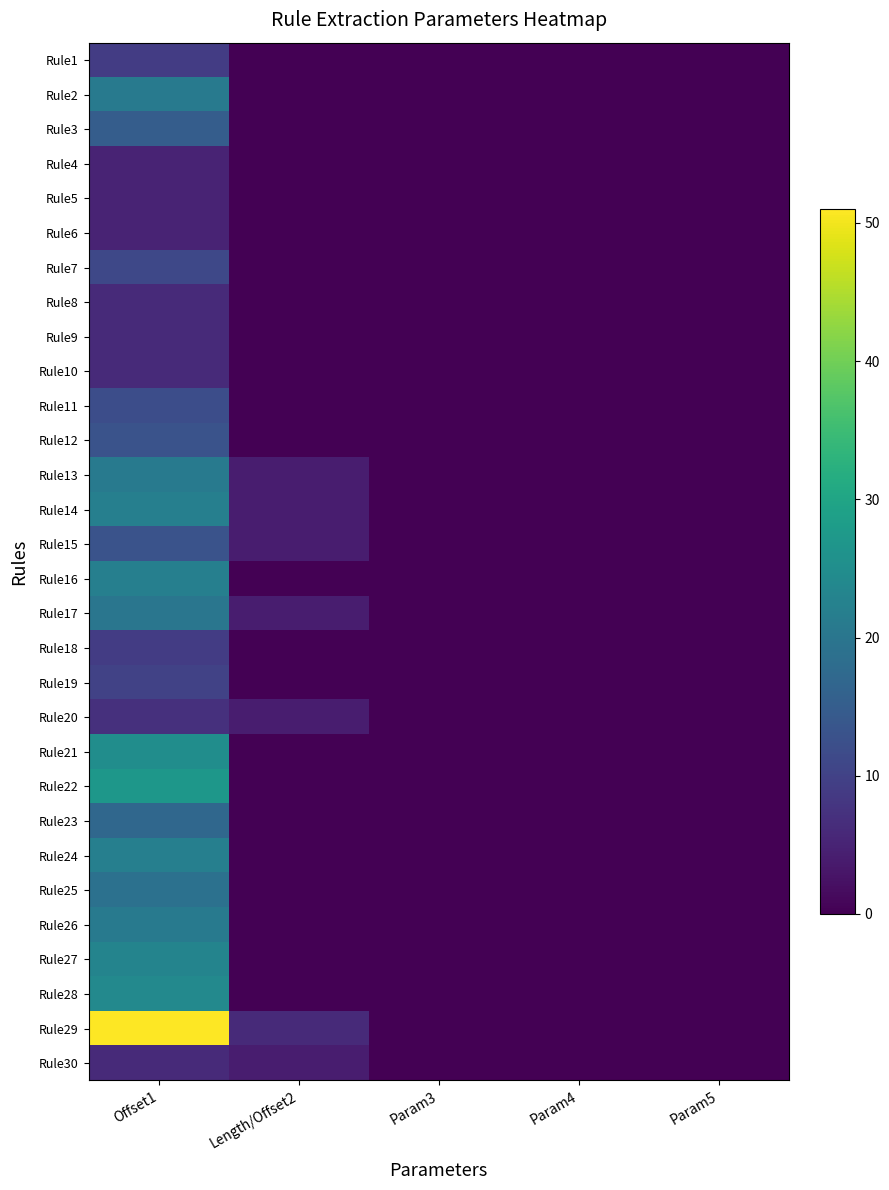

Which has a higher value, Param4 or Param5?

Param4